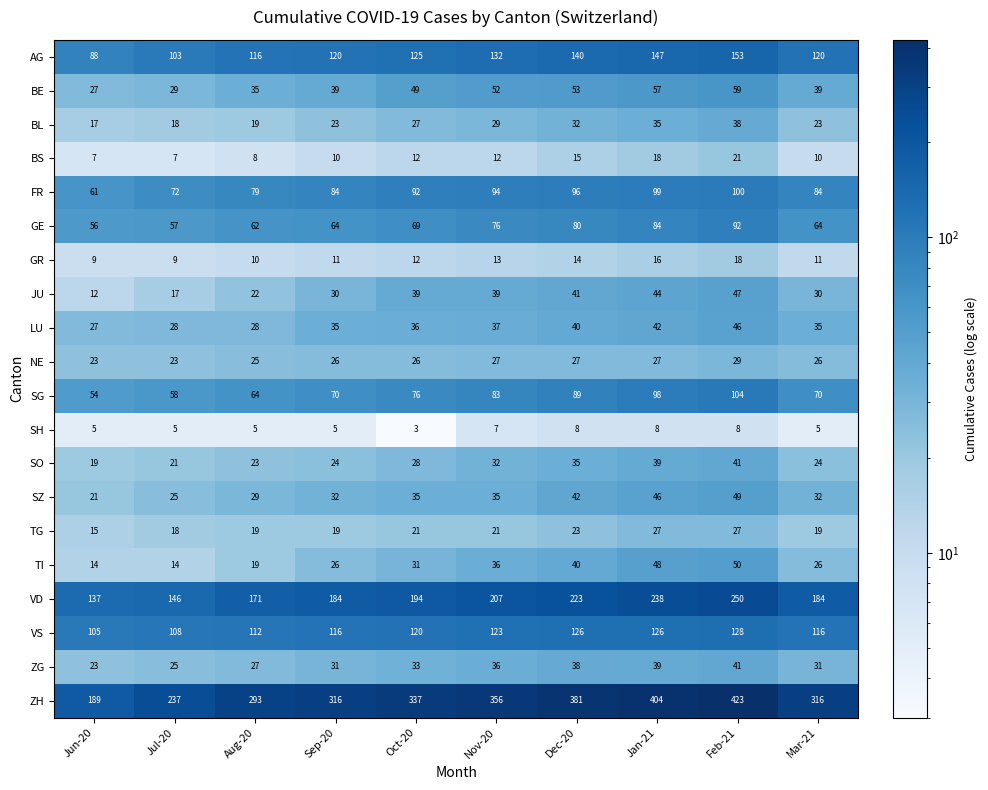

What is the difference between the maximum and minimum values in the ZG series?

18